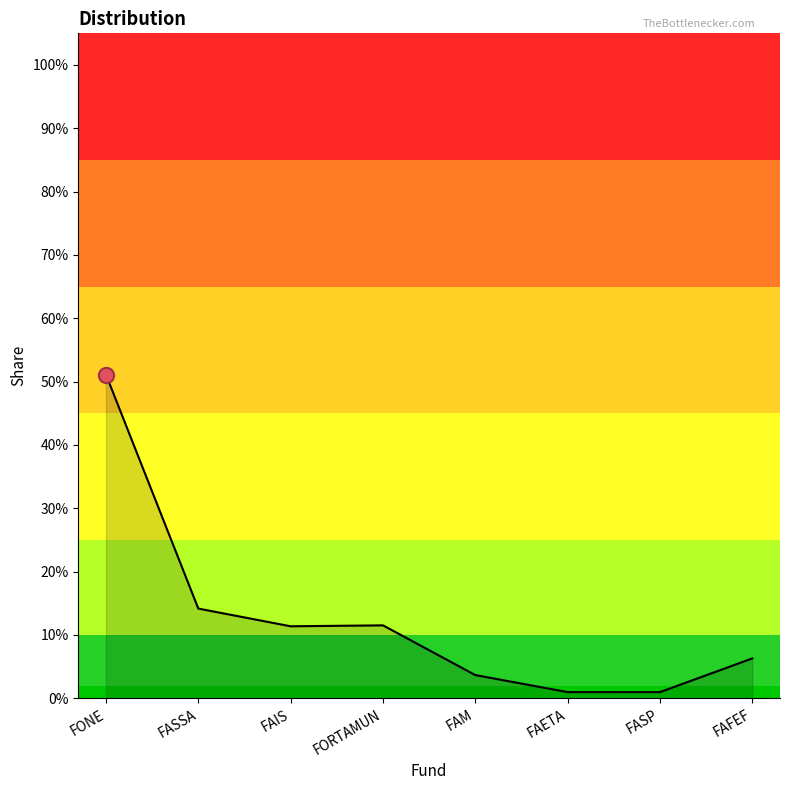

What is the change in value from FAIS to FAFEF?

-0.1